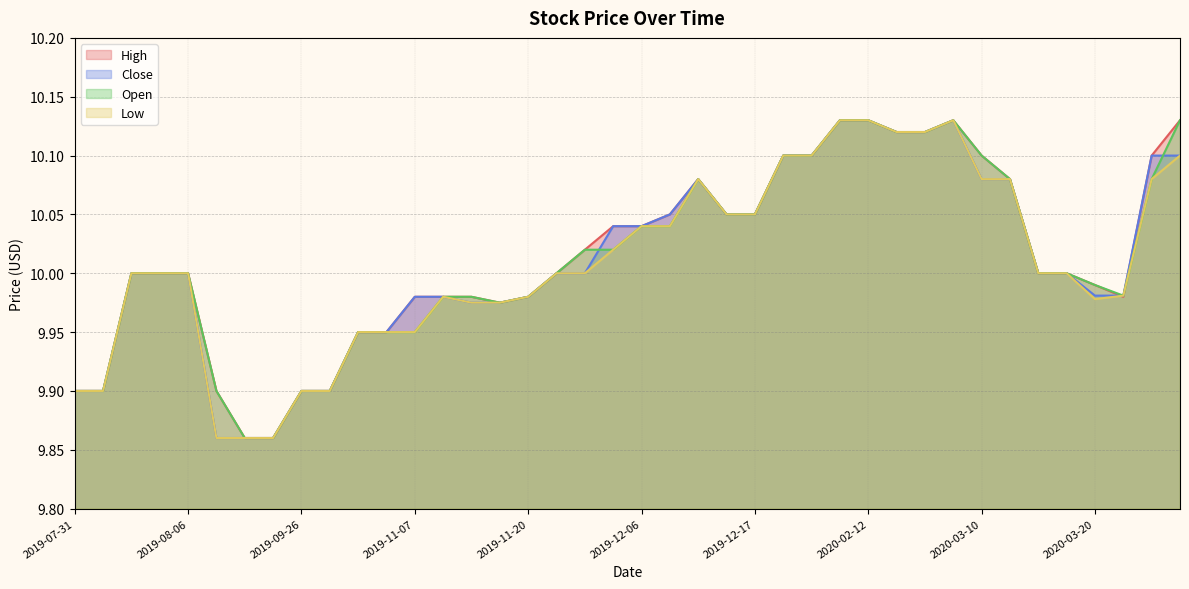

Reading left to right, extract all data points from this chart.

High: 9.9	9.9	10.0	10.0	10.0	9.9	9.9	9.9	9.9	9.9	9.9	9.9	10.0	10.0	10.0	10.0	10.0	10.0	10.0	10.0	10.0	10.1	10.1	10.1	10.1	10.1	10.1	10.1	10.1	10.1	10.1	10.1	10.1	10.1	10.0	10.0	10.0	10.0	10.1	10.1
Close: 9.9	9.9	10.0	10.0	10.0	9.9	9.9	9.9	9.9	9.9	9.9	9.9	10.0	10.0	10.0	10.0	10.0	10.0	10.0	10.0	10.0	10.1	10.1	10.1	10.1	10.1	10.1	10.1	10.1	10.1	10.1	10.1	10.1	10.1	10.0	10.0	10.0	10.0	10.1	10.1
Open: 9.9	9.9	10.0	10.0	10.0	9.9	9.9	9.9	9.9	9.9	9.9	9.9	9.9	10.0	10.0	10.0	10.0	10.0	10.0	10.0	10.0	10.0	10.1	10.1	10.1	10.1	10.1	10.1	10.1	10.1	10.1	10.1	10.1	10.1	10.0	10.0	10.0	10.0	10.1	10.1
Low: 9.9	9.9	10.0	10.0	10.0	9.9	9.9	9.9	9.9	9.9	9.9	9.9	9.9	10.0	10.0	10.0	10.0	10.0	10.0	10.0	10.0	10.0	10.1	10.1	10.1	10.1	10.1	10.1	10.1	10.1	10.1	10.1	10.1	10.1	10.0	10.0	10.0	10.0	10.1	10.1